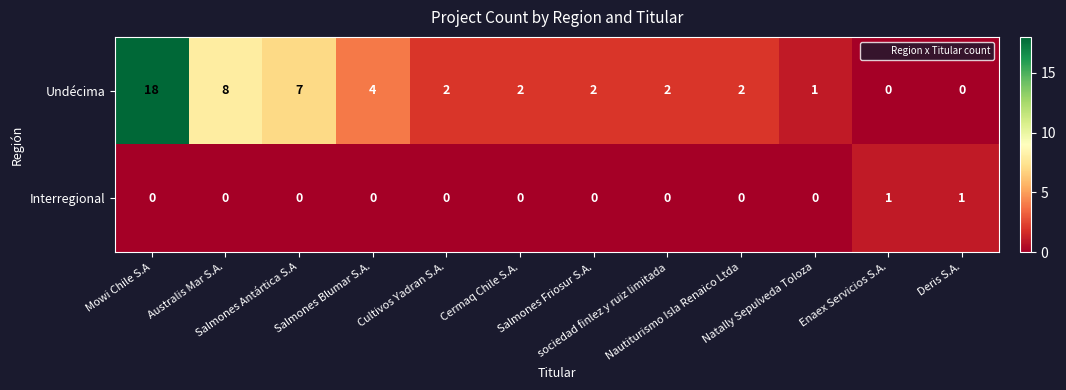

Rank the series by their average value, from highest to lowest.

Undécima, Interregional